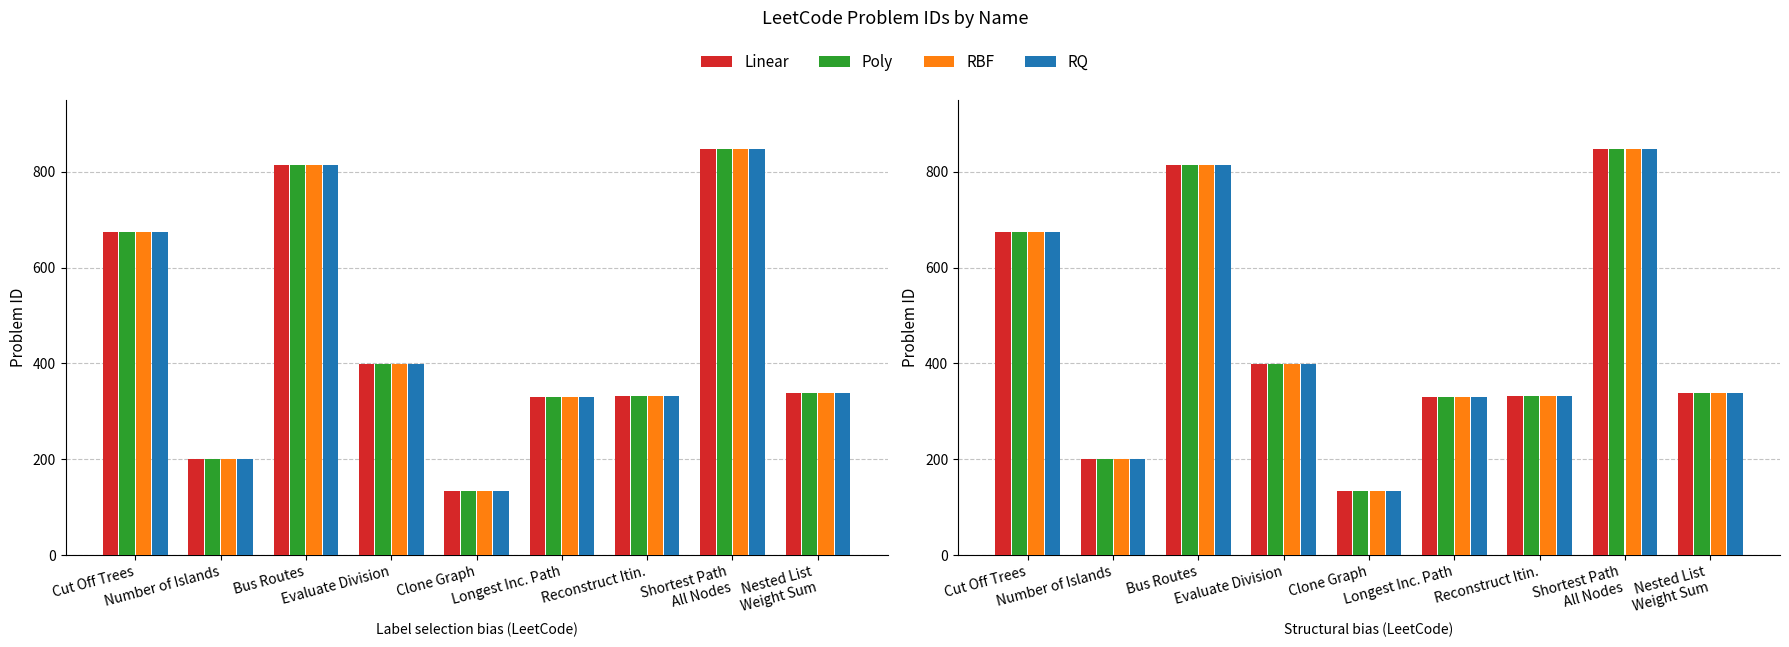

How many data points in Poly are above 339?

4